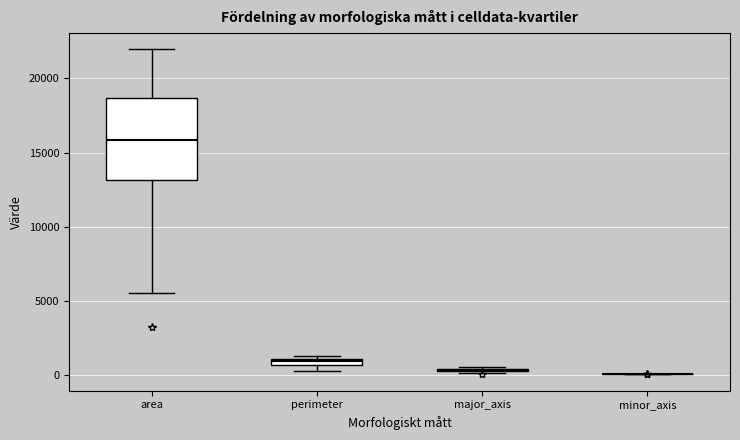

Which box is the tallest, from its lower edge to its upper edge?

area